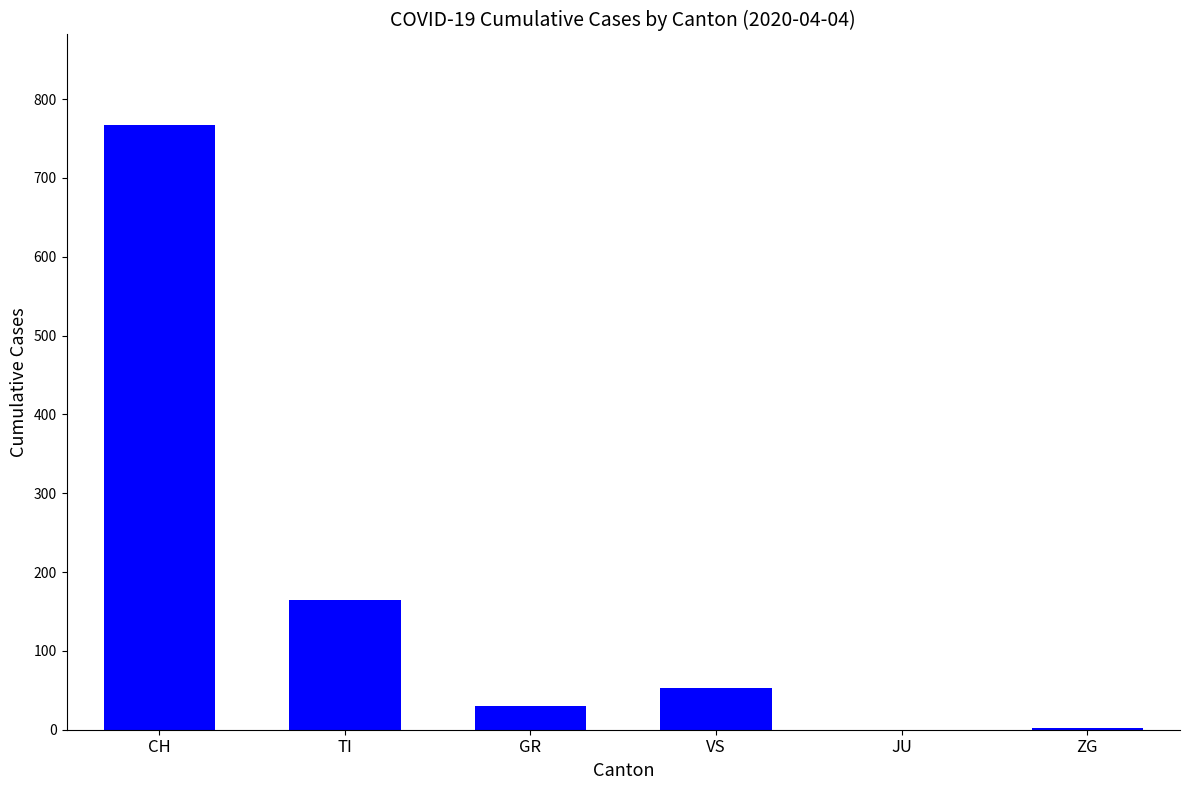

Which category has the highest value across all series?

CH